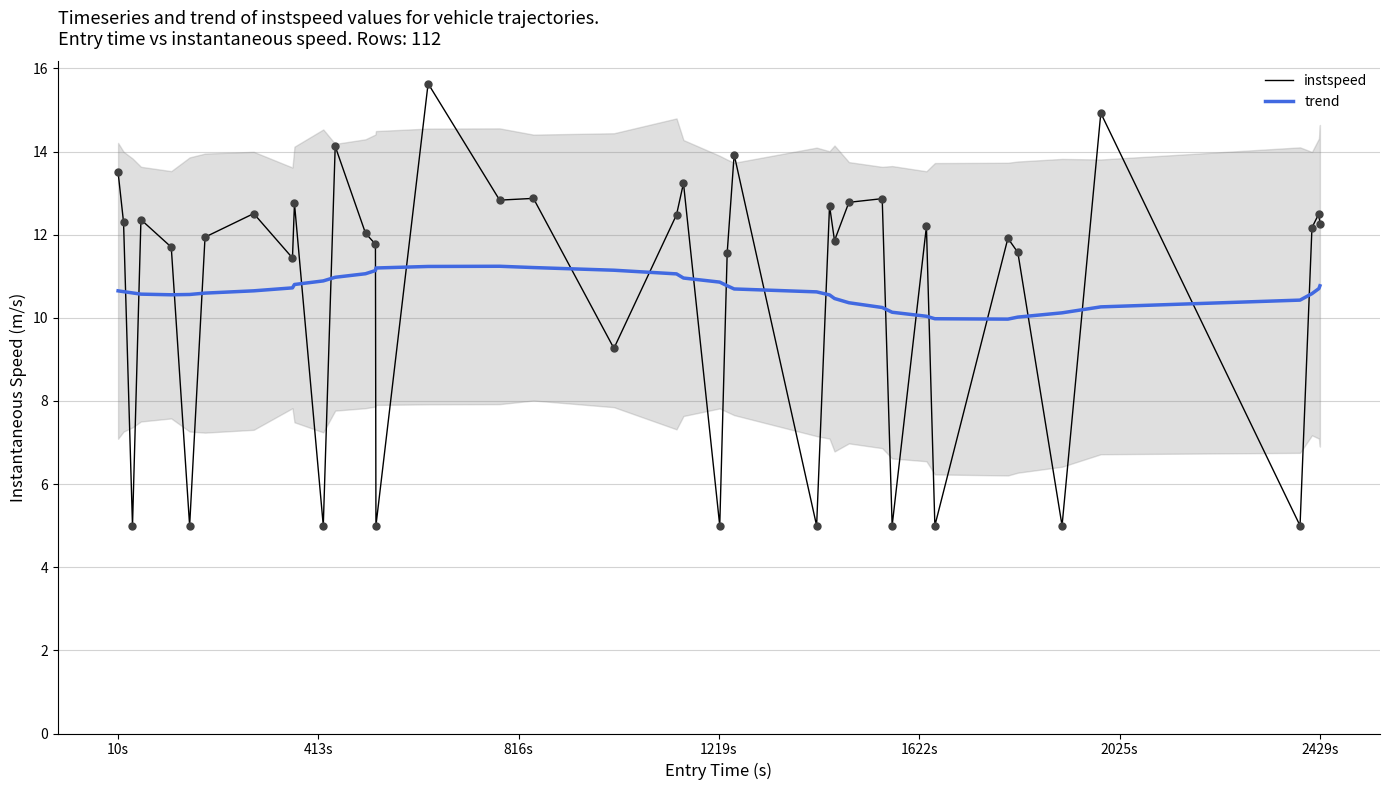

Which series ends up on top after the final intersection of trend and instspeed?

instspeed